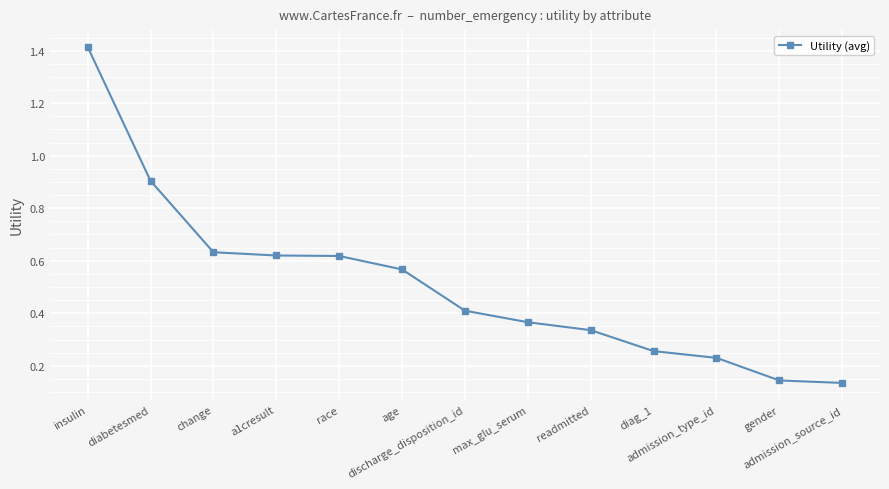

What is the change in value from a1cresult to gender?

-0.5